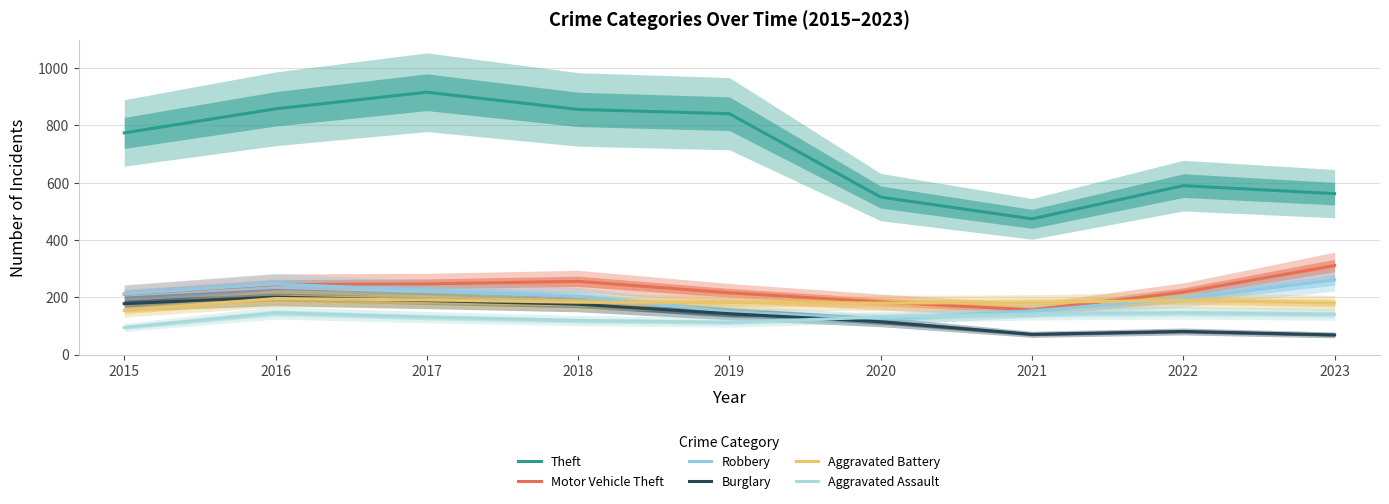

Where do Robbery and Motor Vehicle Theft first cross each other?

2016 and 2017